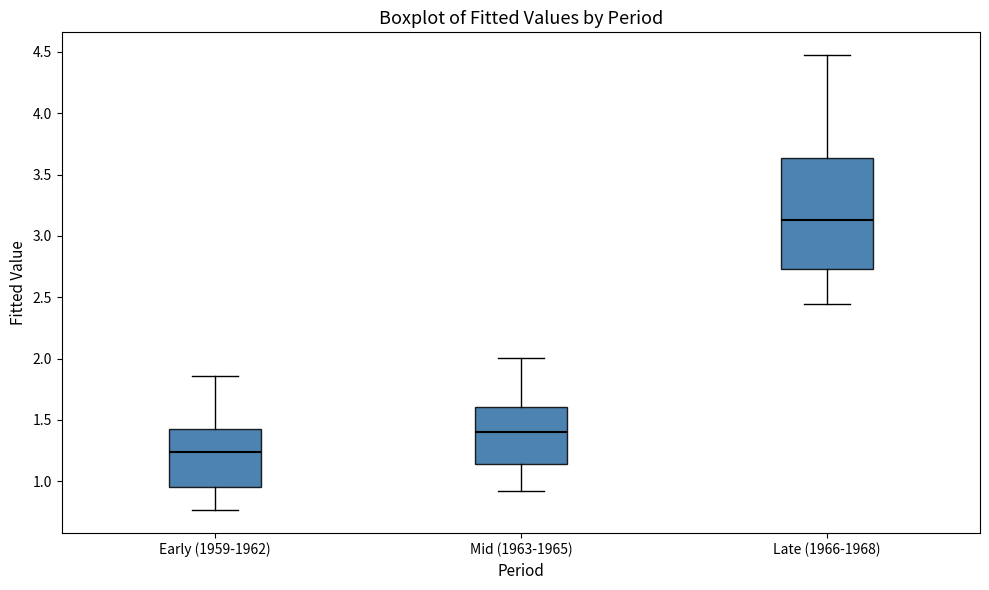

Reading left to right, read every box against the y-axis: the position of its median line, the range the box covers, and the ends of its whiskers. The values are not printed on the chart, so give them approximately, as read against the axis.

Early (1959-1962): median 1.25, box 0.95 to 1.45, whiskers 0.75 to 1.85
Mid (1963-1965): median 1.40, box 1.15 to 1.60, whiskers 0.90 to 2.00
Late (1966-1968): median 3.15, box 2.75 to 3.65, whiskers 2.45 to 4.45